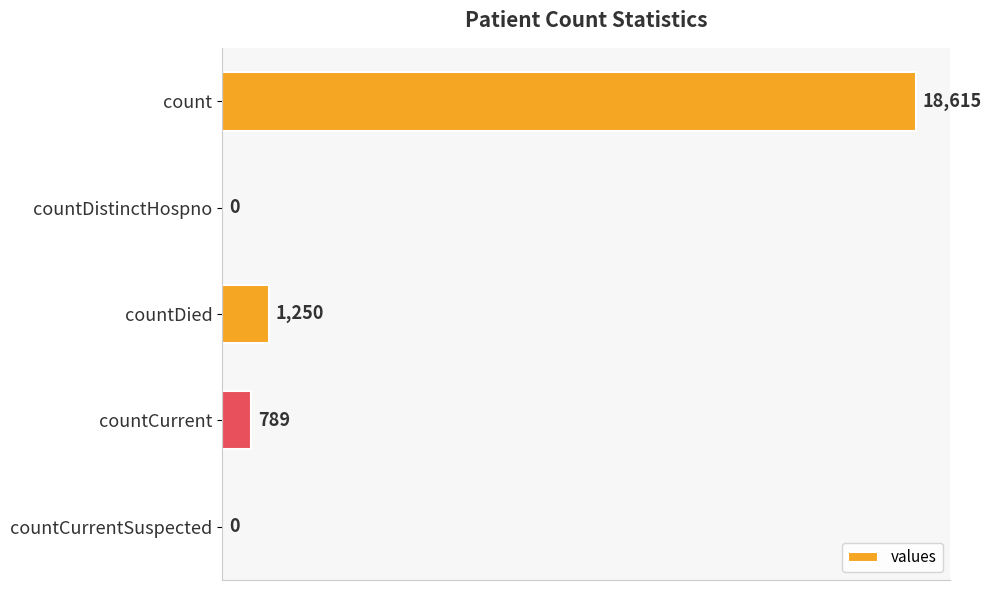

What is the sum of all values?

20654